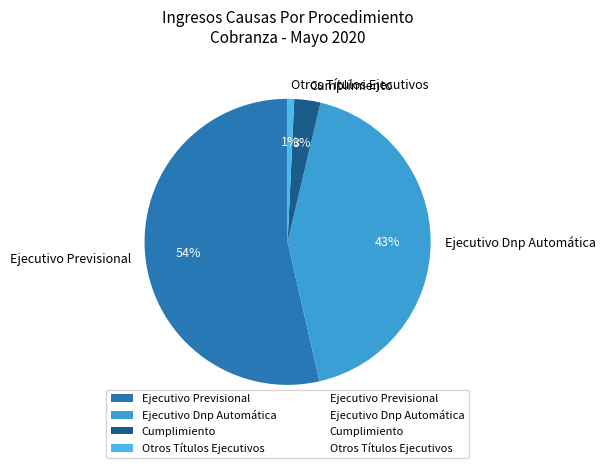

To the nearest percent, what percentage of the pie is Cumplimiento?

3%